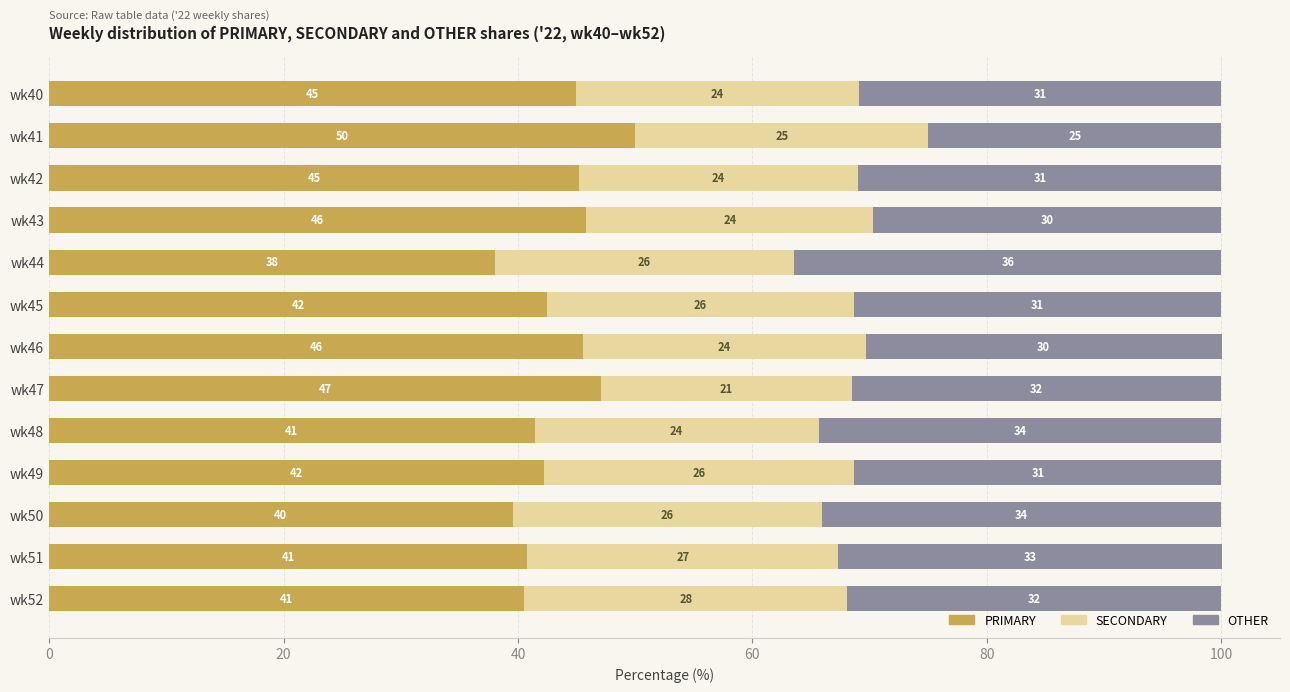

The value of PRIMARY at wk44 is 58.6. True or false?

False